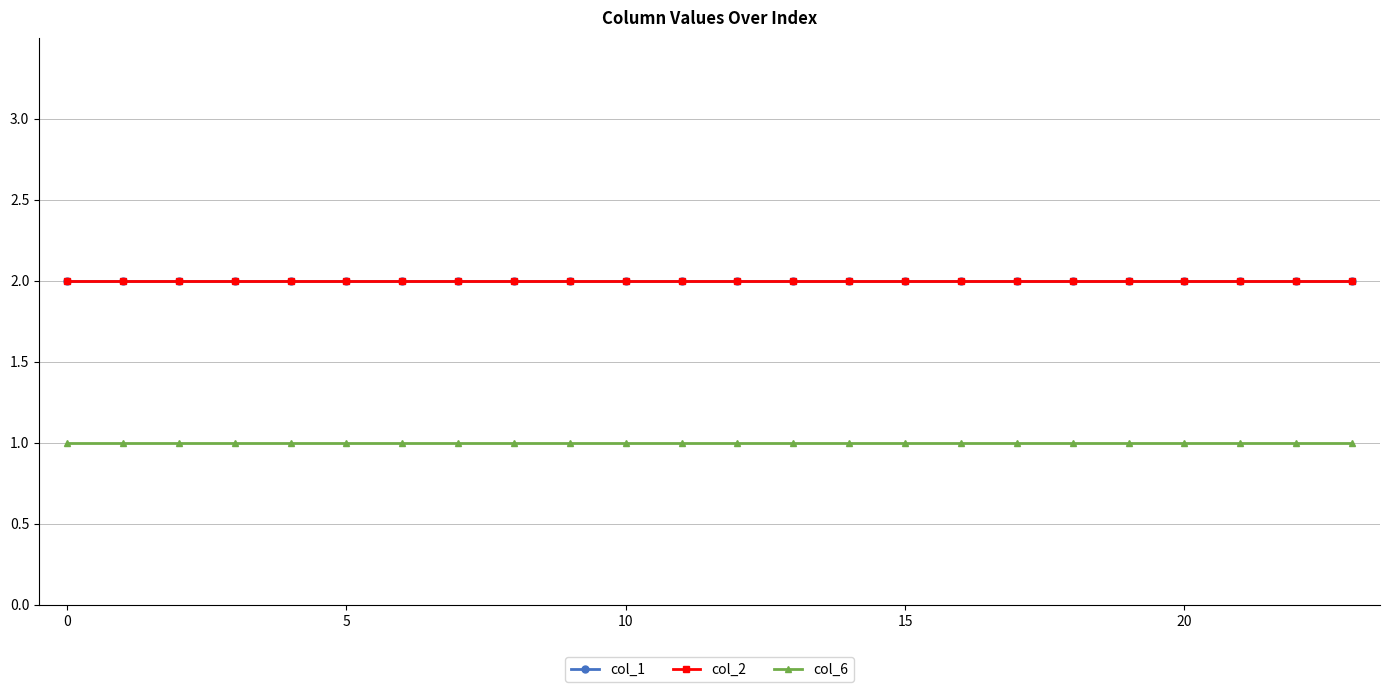

At how many categories does at least one series exceed 1?

24